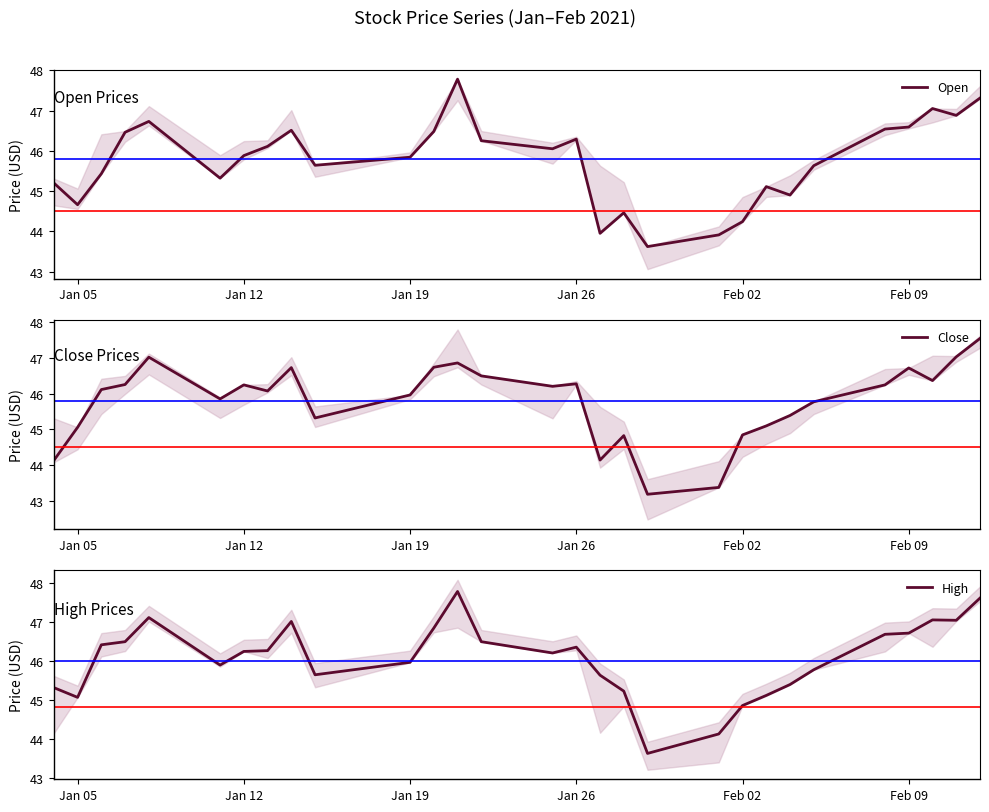

List the series in order of their peak value, highest first.

Open, High, Close